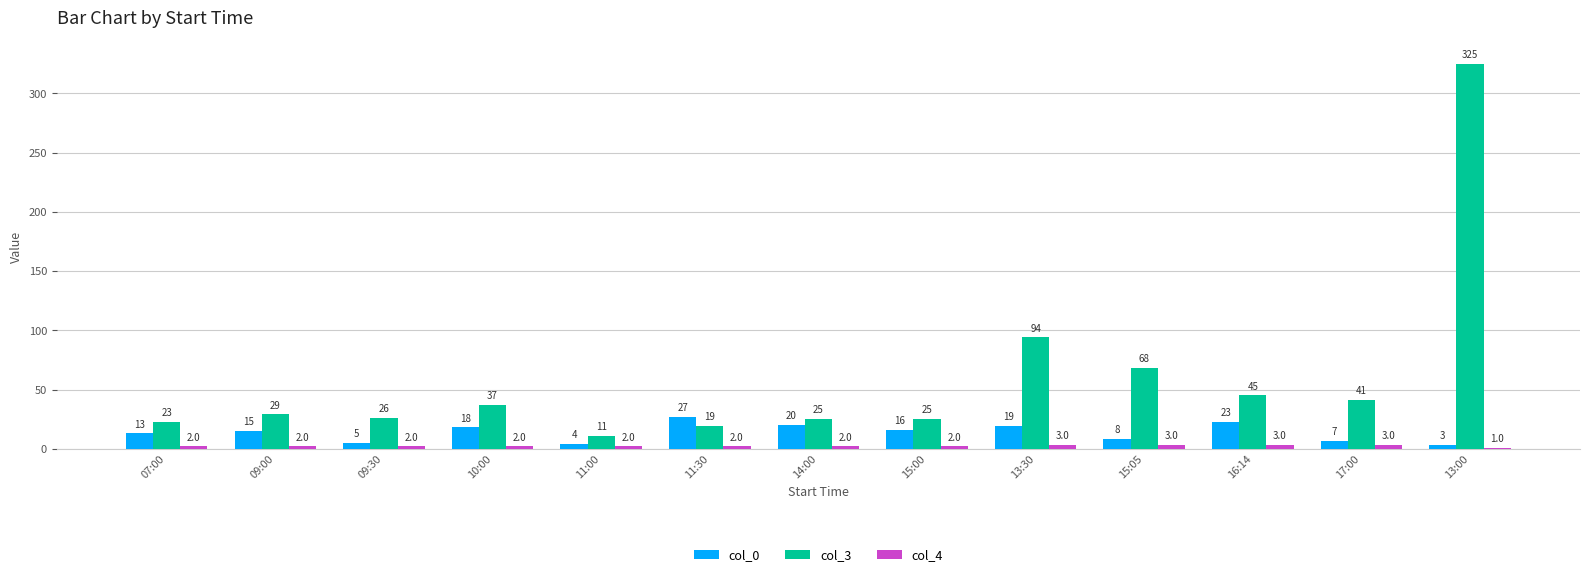

Which series changed the most between 07:00 and 09:30?

col_0